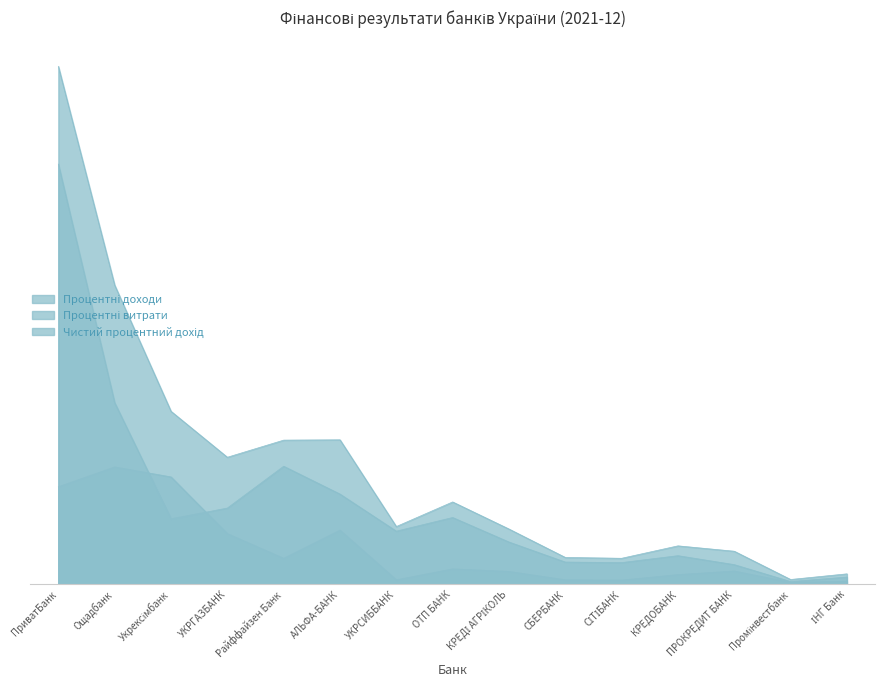

What is the maximum value for Чистий процентний дохід?

26425680.8